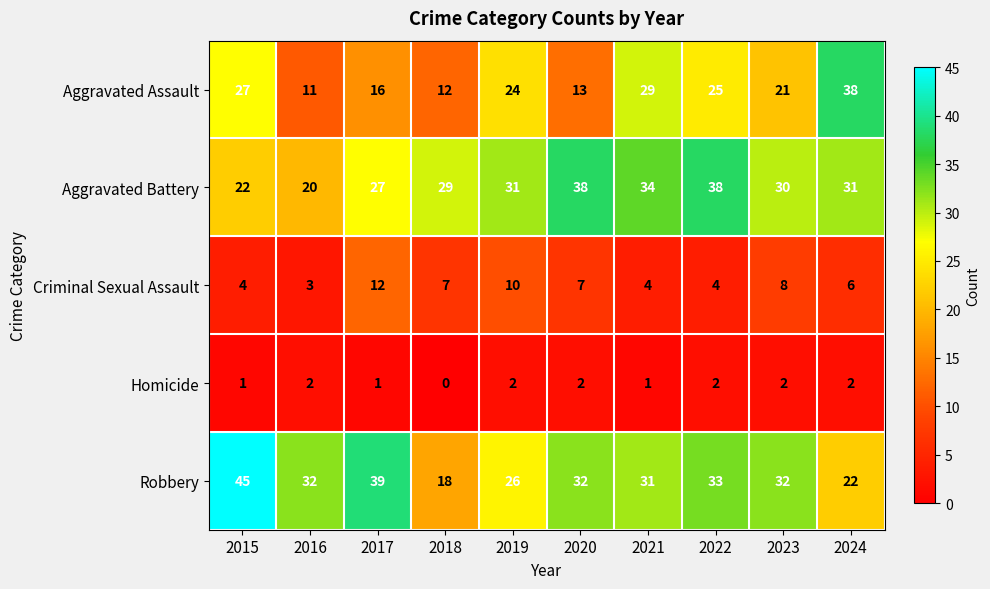

What is the difference between the highest and lowest values at 2015?

44